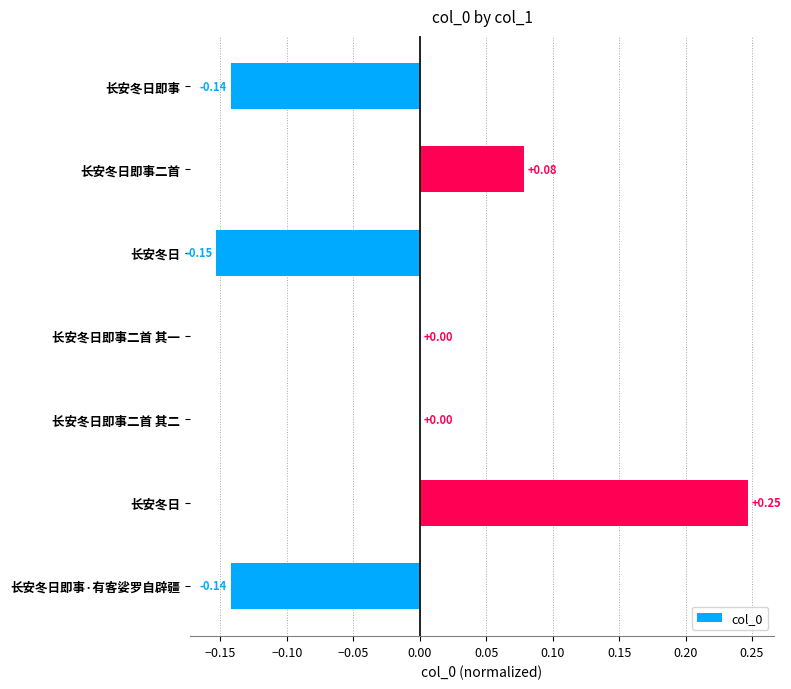

Are the bars horizontal?

Yes